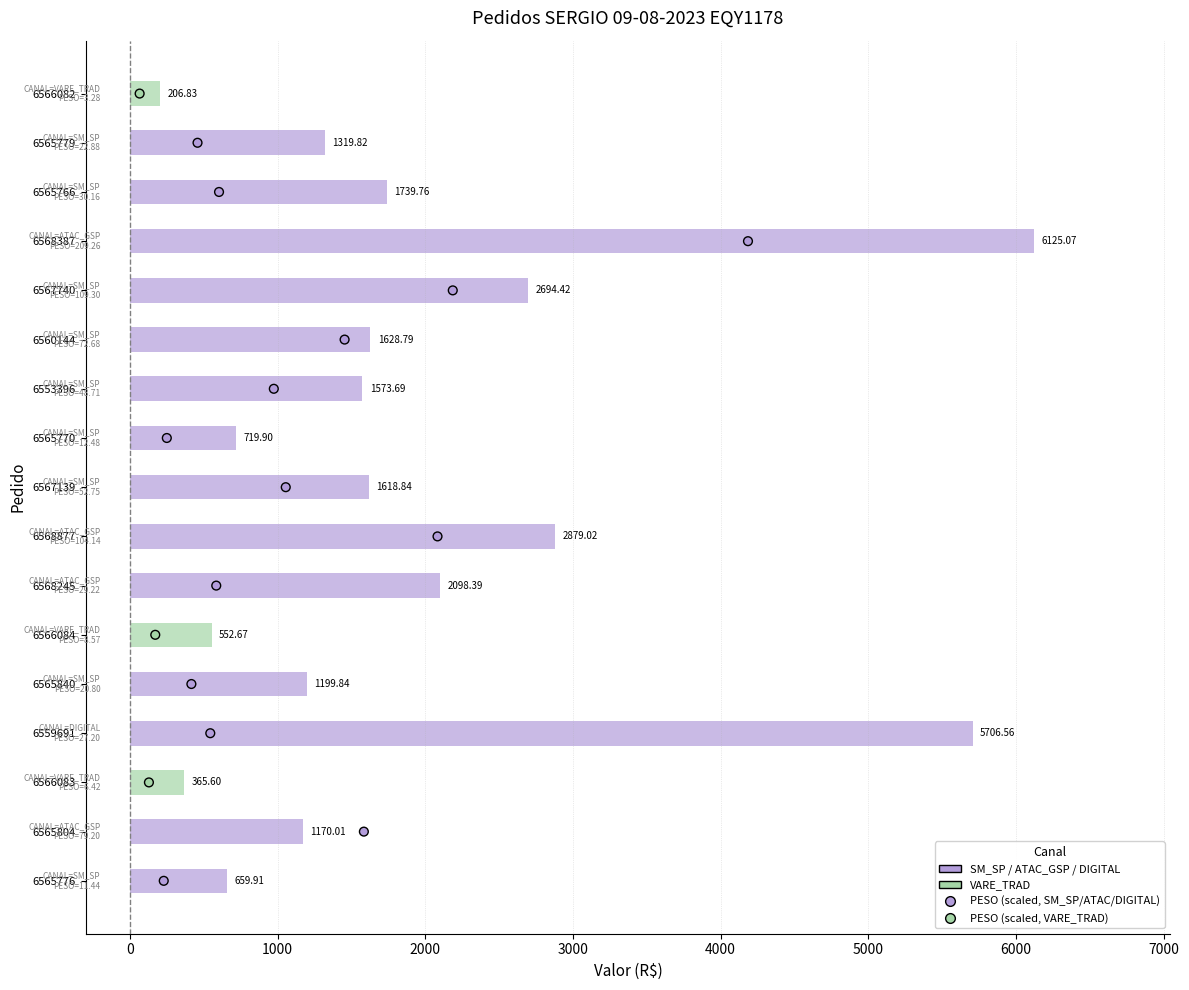

Which has a higher value, 6566084 or 6565779?

6565779